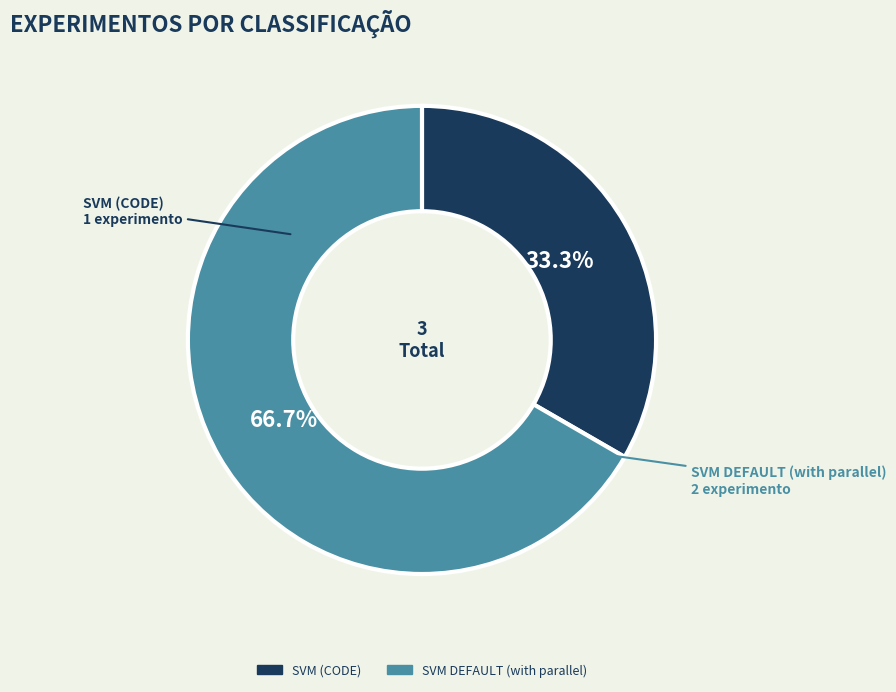

Which slice is the largest?

SVM DEFAULT (with parallel)